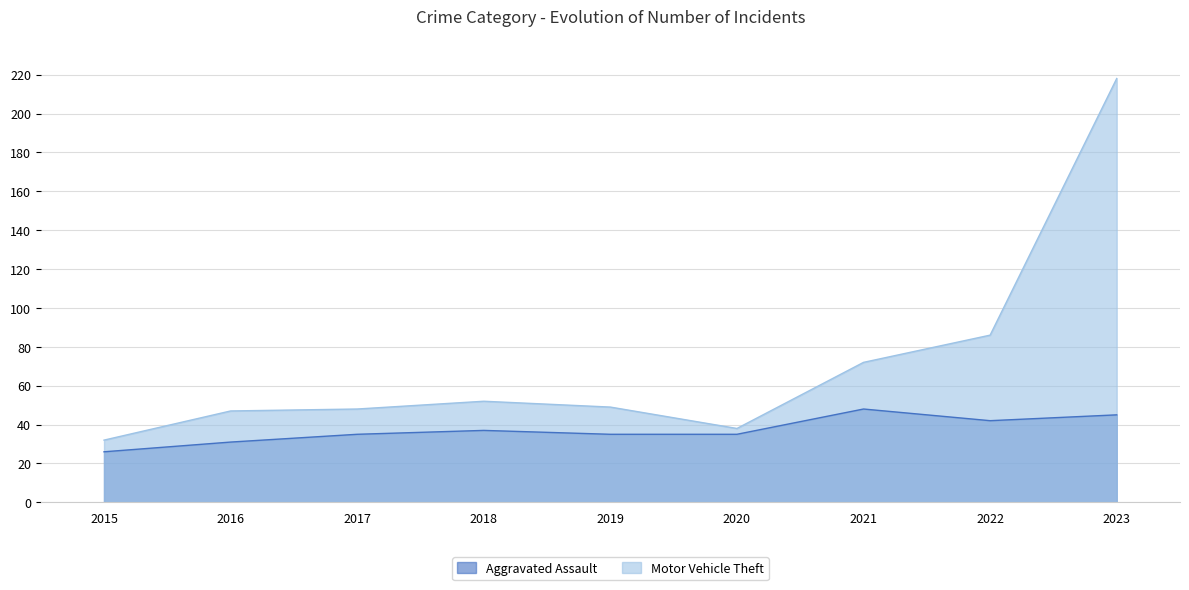

What is the difference between the Motor Vehicle Theft values at 2019 and 2020?

11